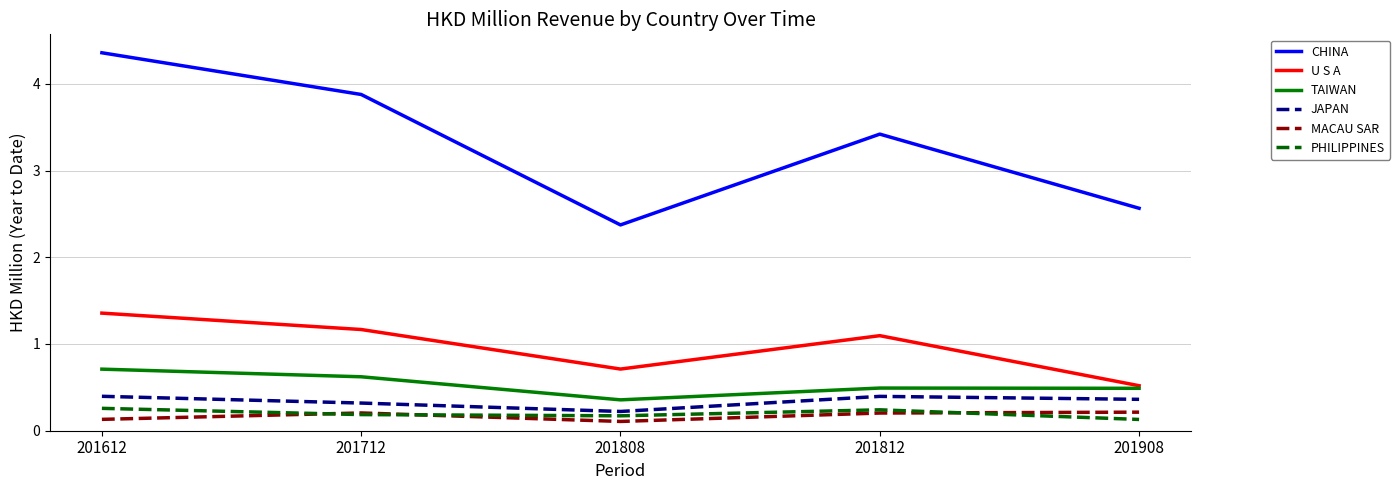

How many categories are shown in the chart?

5